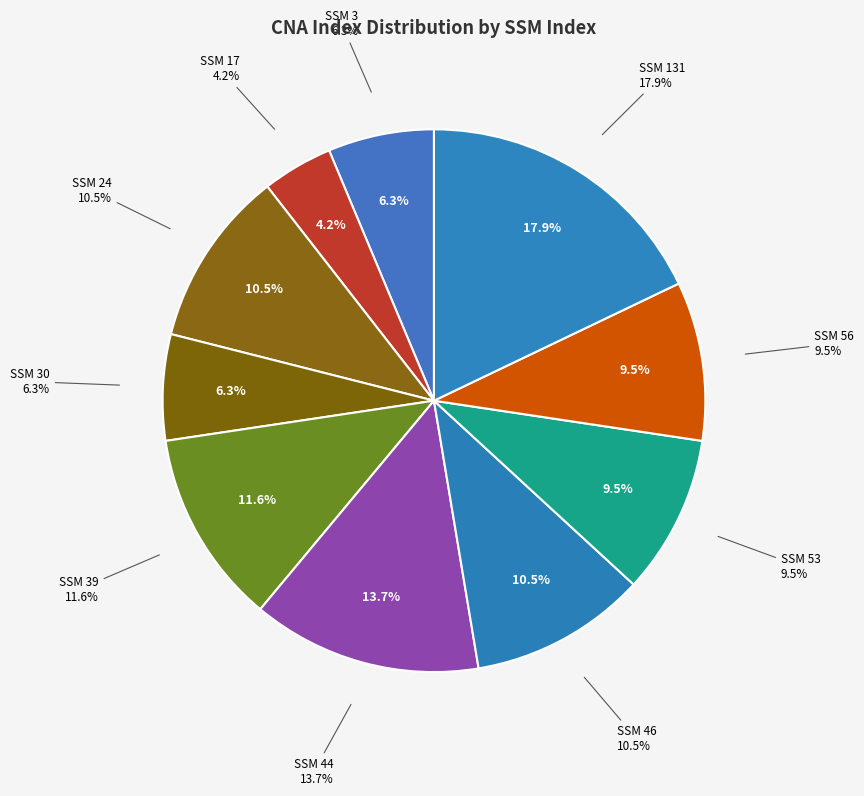

What percentage do 17 and 46 together represent?

14.7%